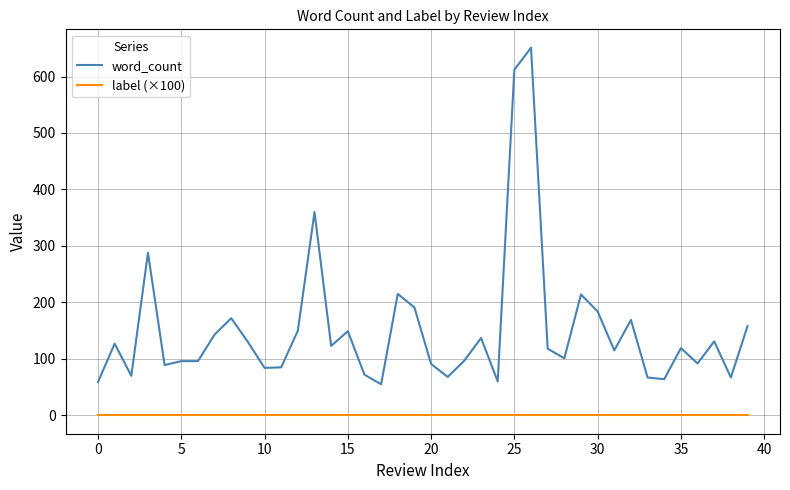

What is the difference between the maximum and minimum values in the word_count series?

596